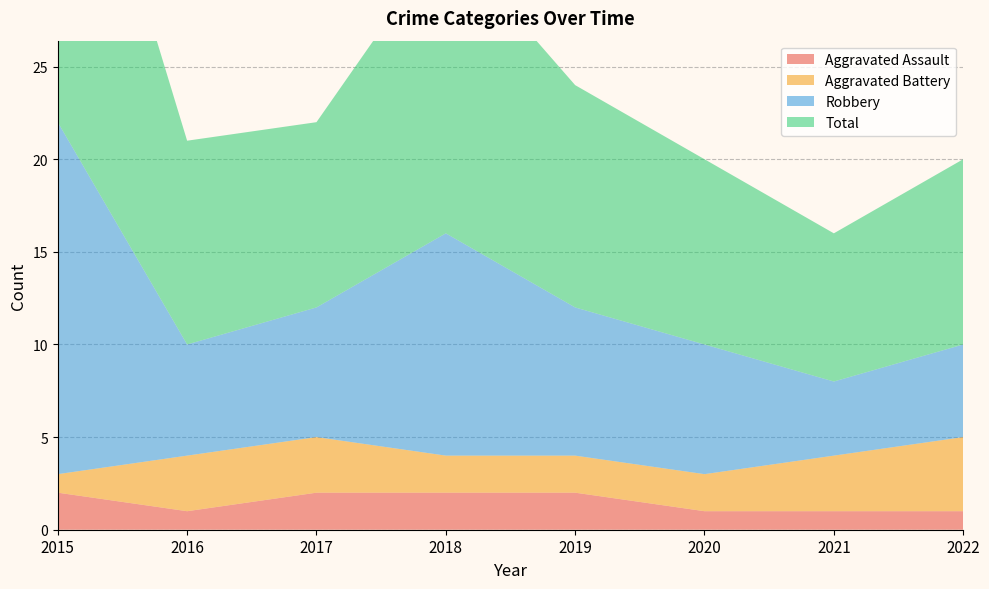

Reading left to right, transcribe all the data shown in this chart.

Aggravated Assault: 2	1	2	2	2	1	1	1
Aggravated Battery: 1	3	3	2	2	2	3	4
Robbery: 19	6	7	12	8	7	4	5
Total: 22	11	10	16	12	10	8	10